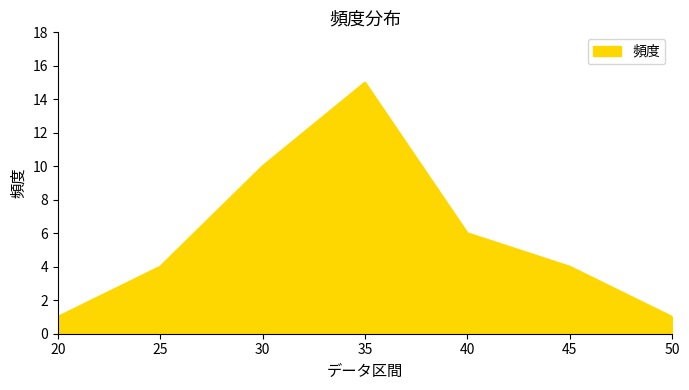

How many categories are shown in the chart?

7